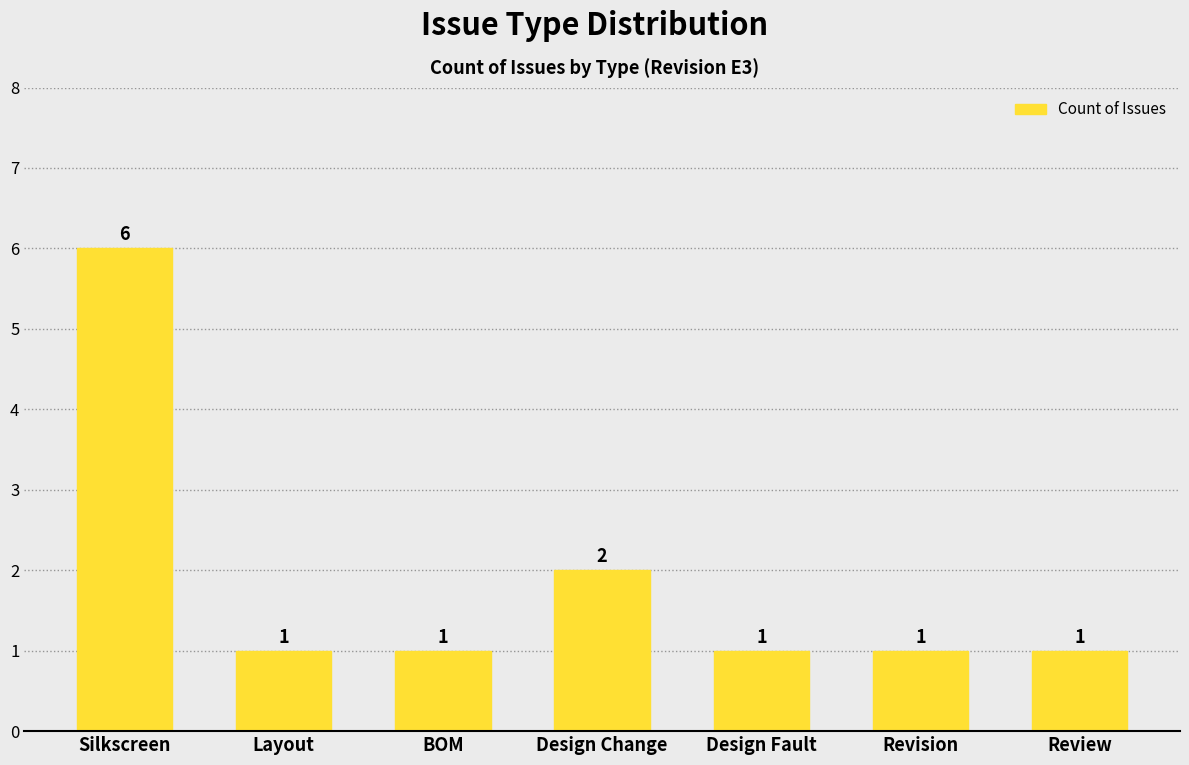

What is the minimum value shown in the chart?

1